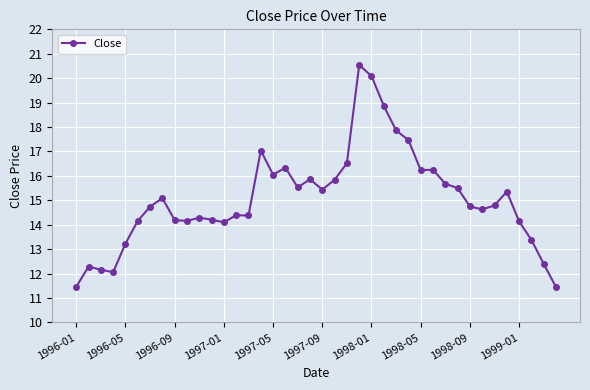

What is the sum of all values?

602.9